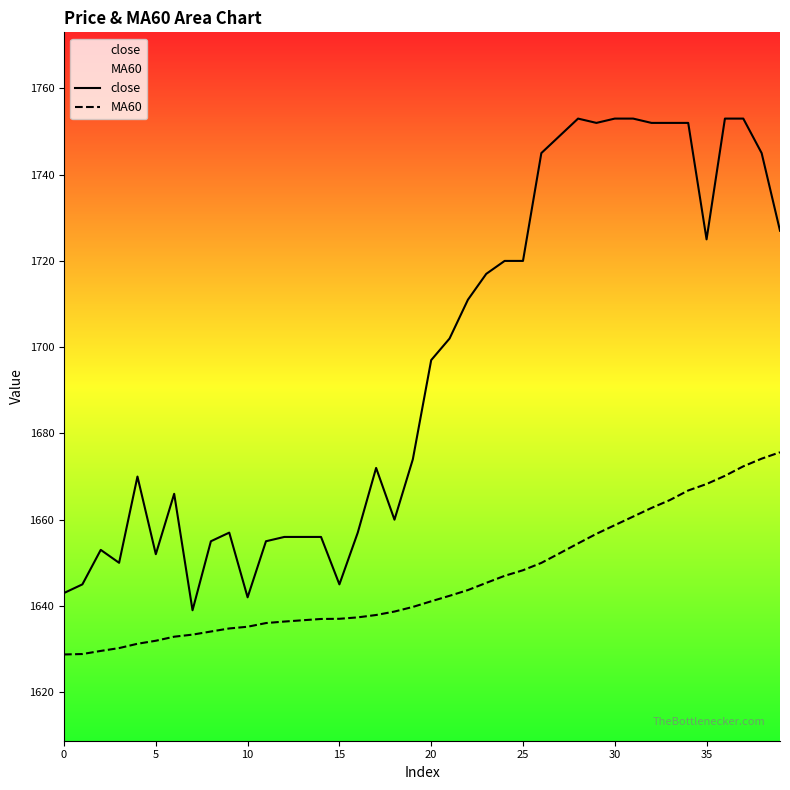

Does the chart display data point markers on the line(s)?

No